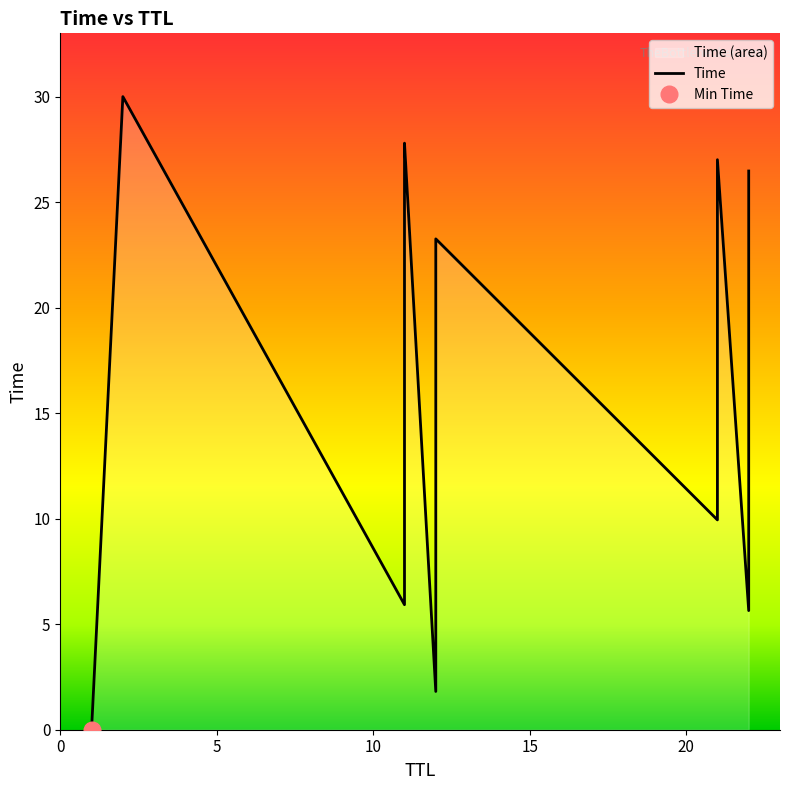

Is it true that the value at 1 is 0.0?

True